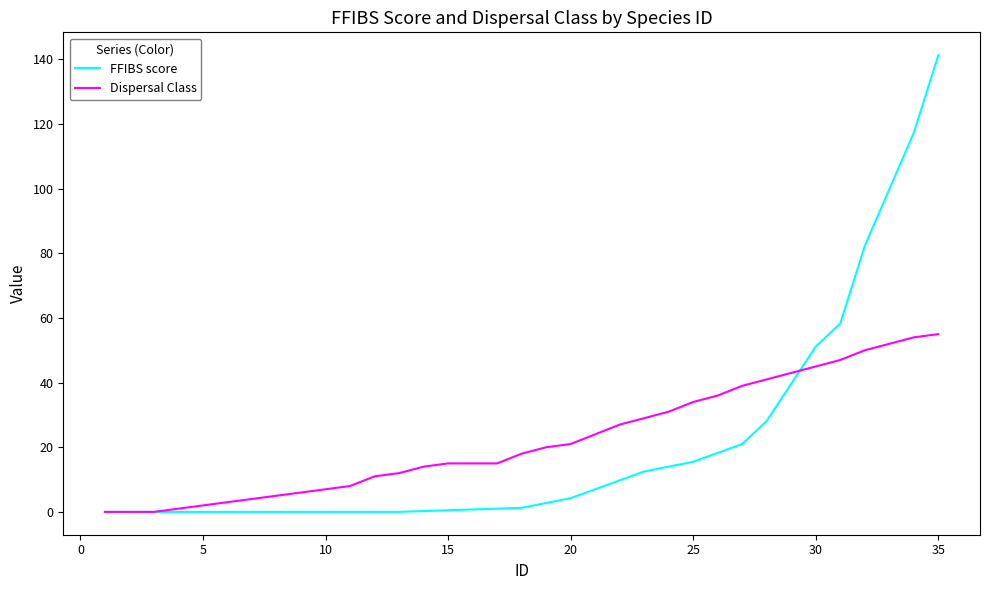

What is the greatest value displayed?

141.3